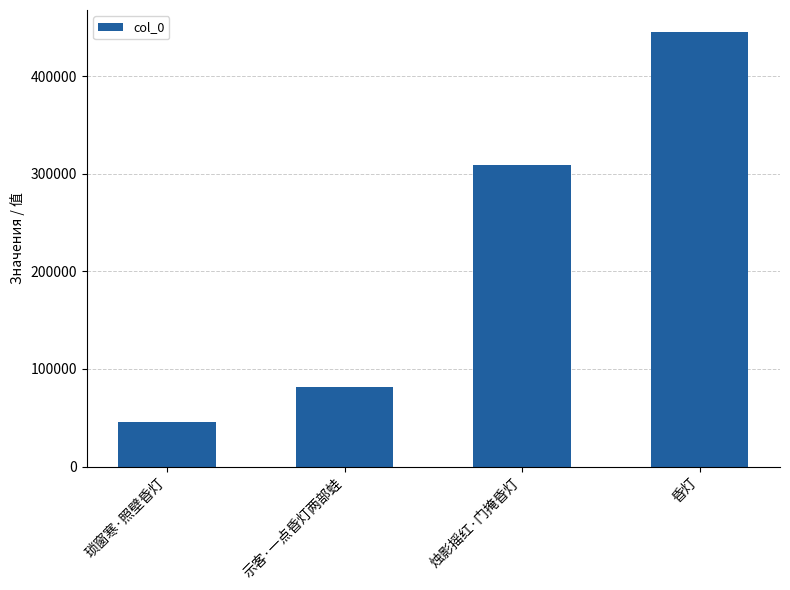

Are the bars grouped side by side (vs. stacked)?

No